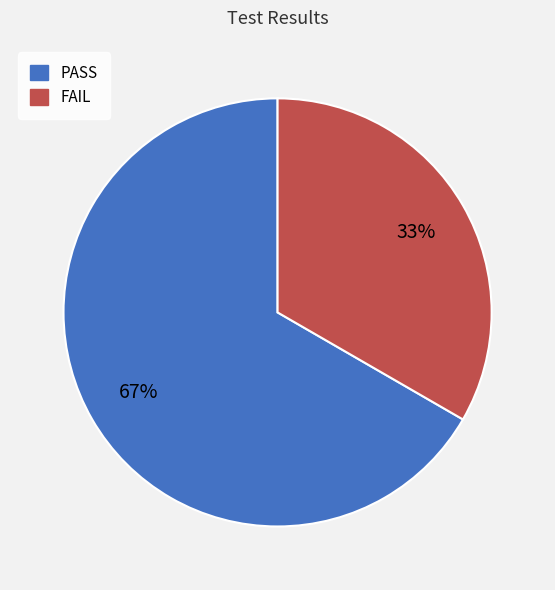

Combined, do PASS and FAIL account for over 50%?

Yes